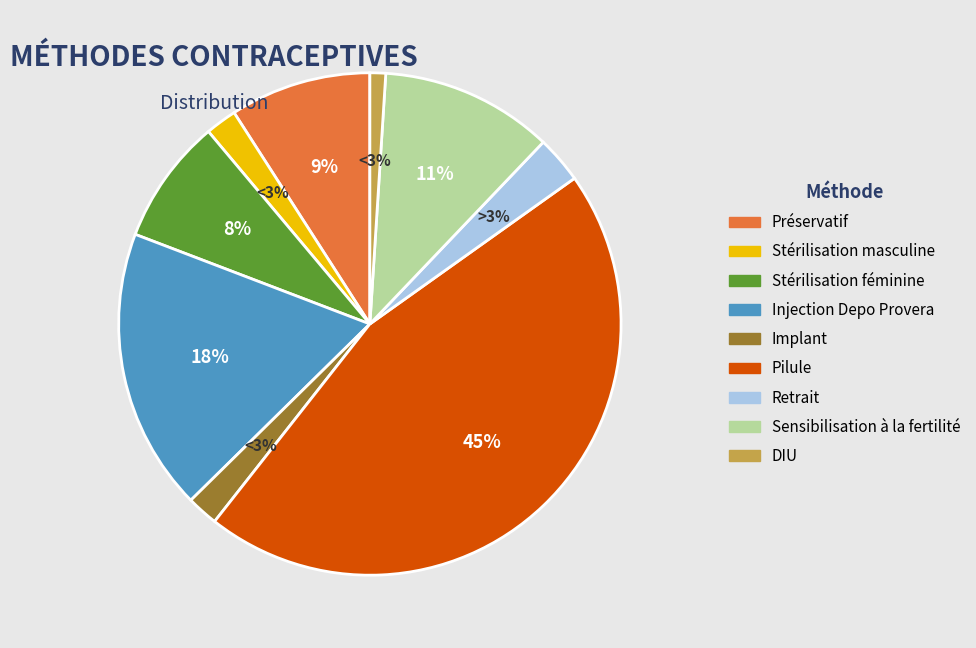

Which category has the smallest portion of the pie?

DIU